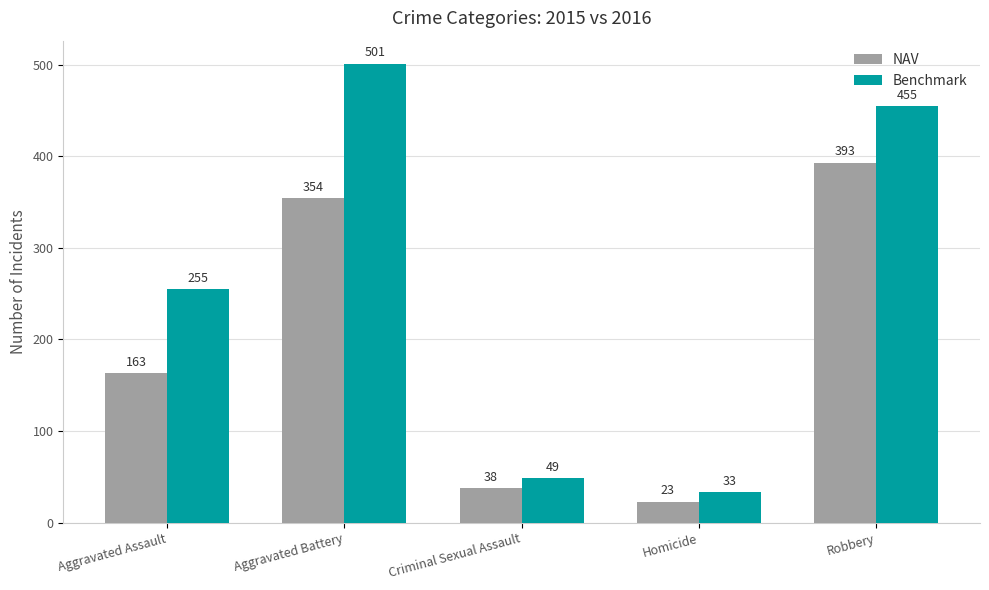

Is it true that NAV equals 547 at Robbery?

False